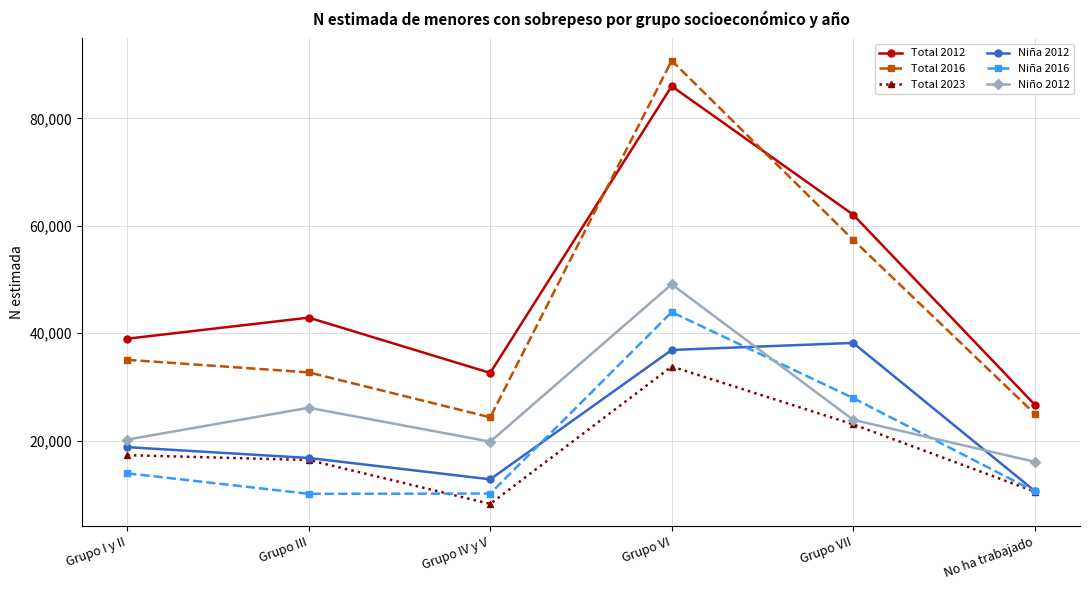

What is the value of the Niña 2016 point at the 4th from the left?

43934